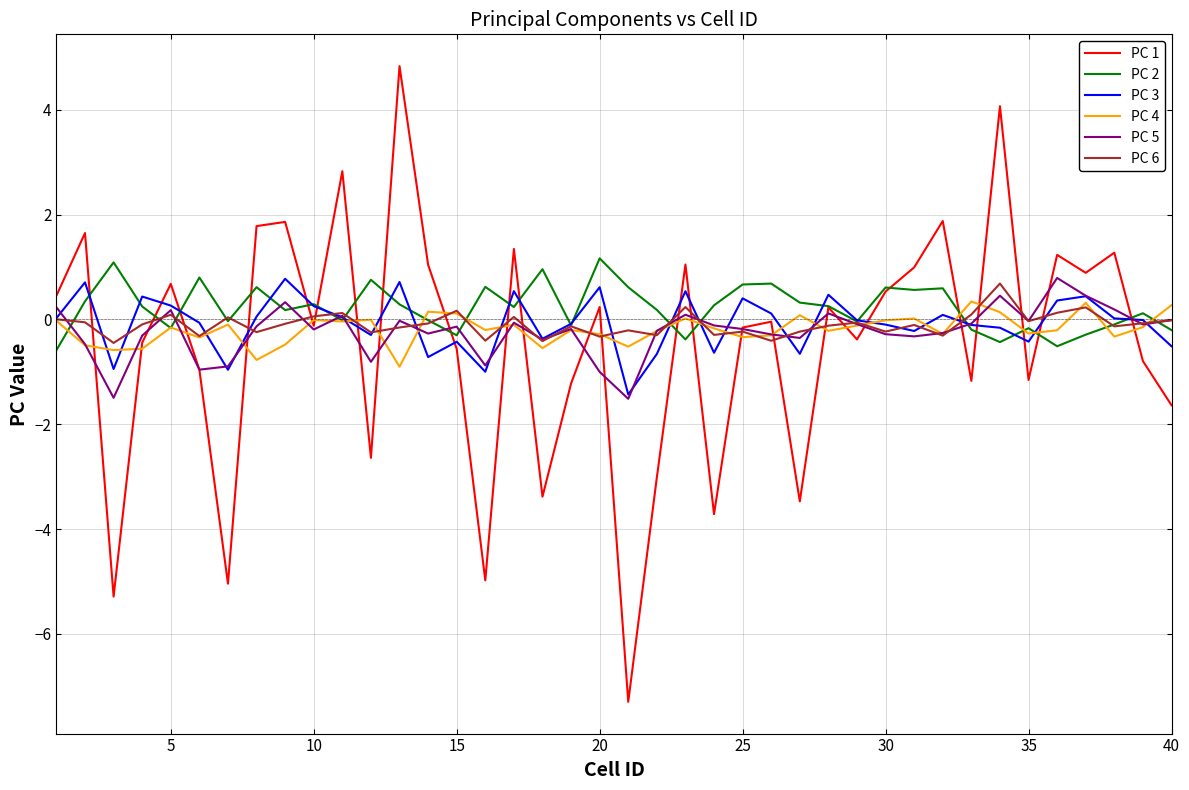

Which series ends up on top after the final intersection of PC 3 and PC 1?

PC 3